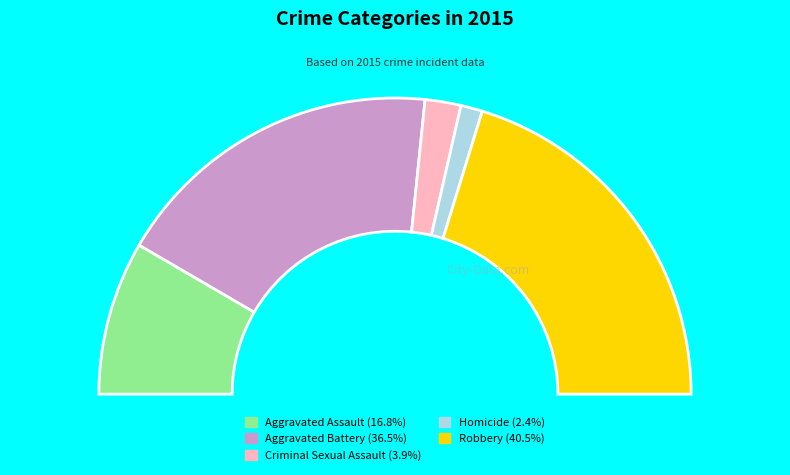

The Criminal Sexual Assault slice represents 4% of the pie. True or false?

True